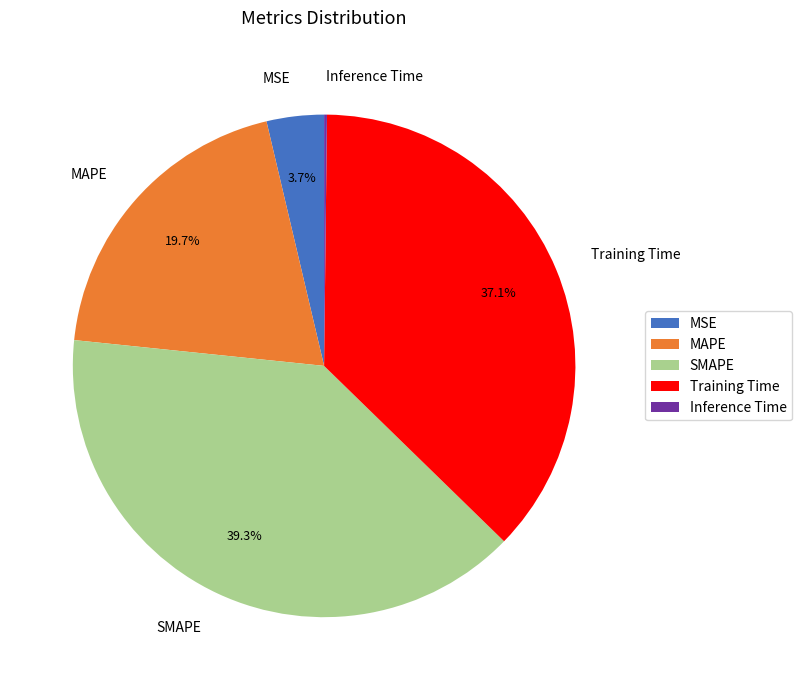

What percentage is NOT represented by MSE?

96.3%